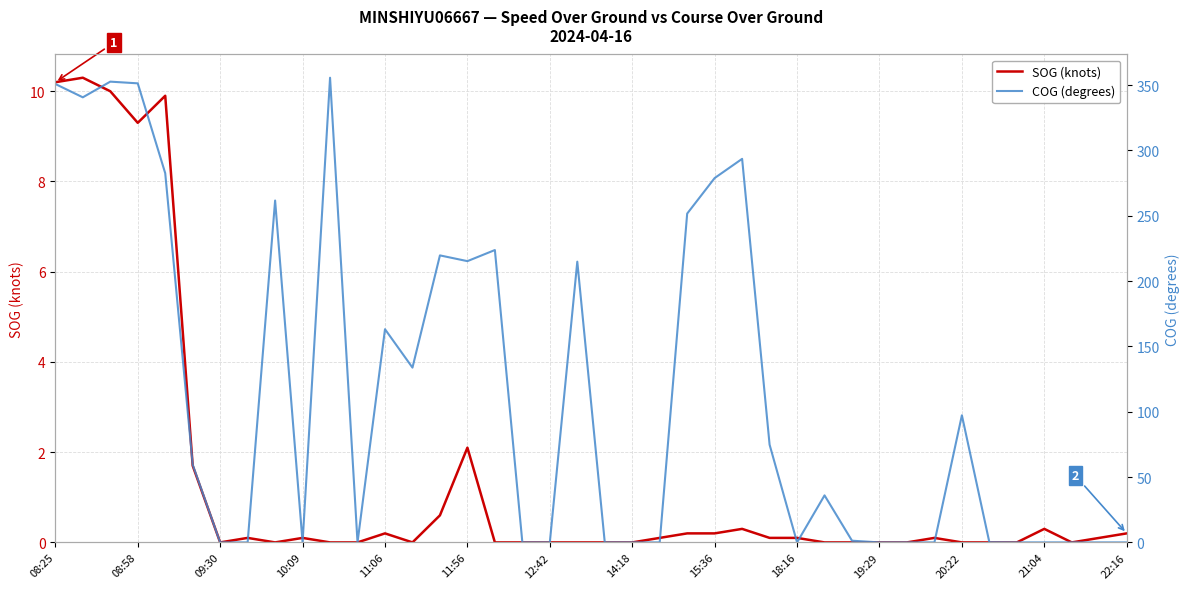

Is it true that SOG (knots) equals 2.1 at 11:56?

True